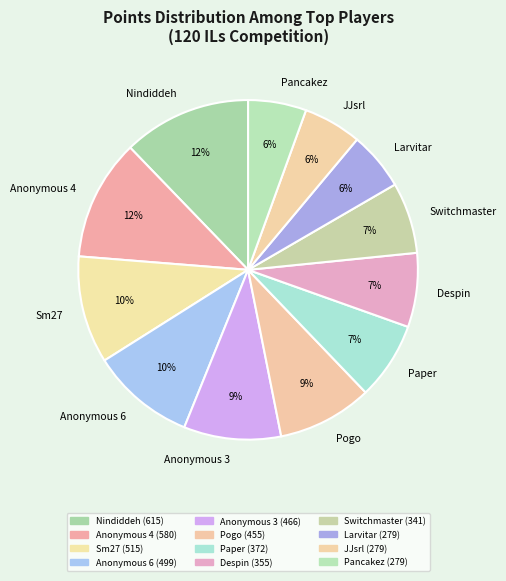

Is it true that Pogo is 15% of the pie?

False